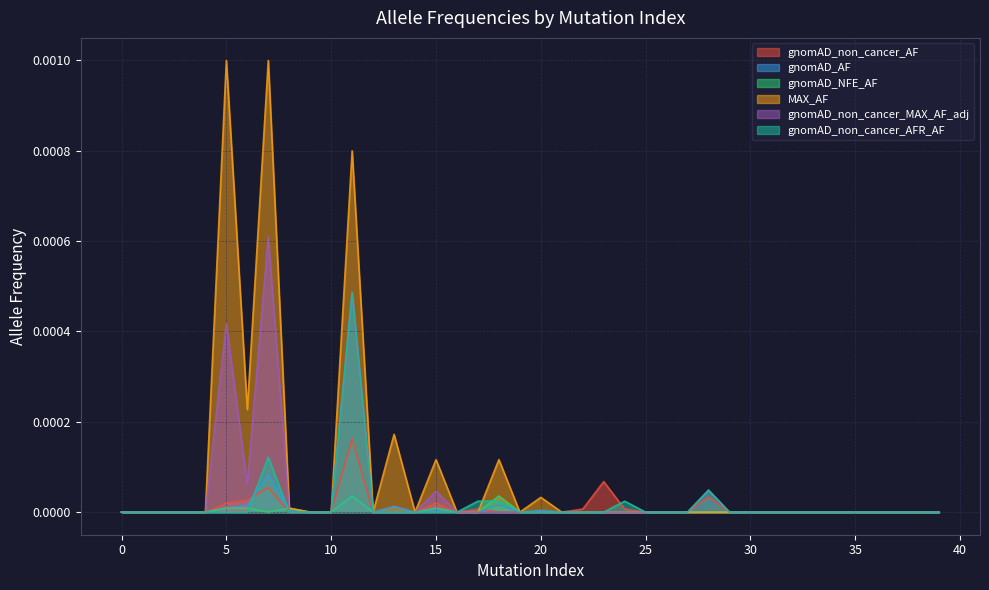

The value of gnomAD_non_cancer_MAX_AF_adj at 0 is 0.0. True or false?

True